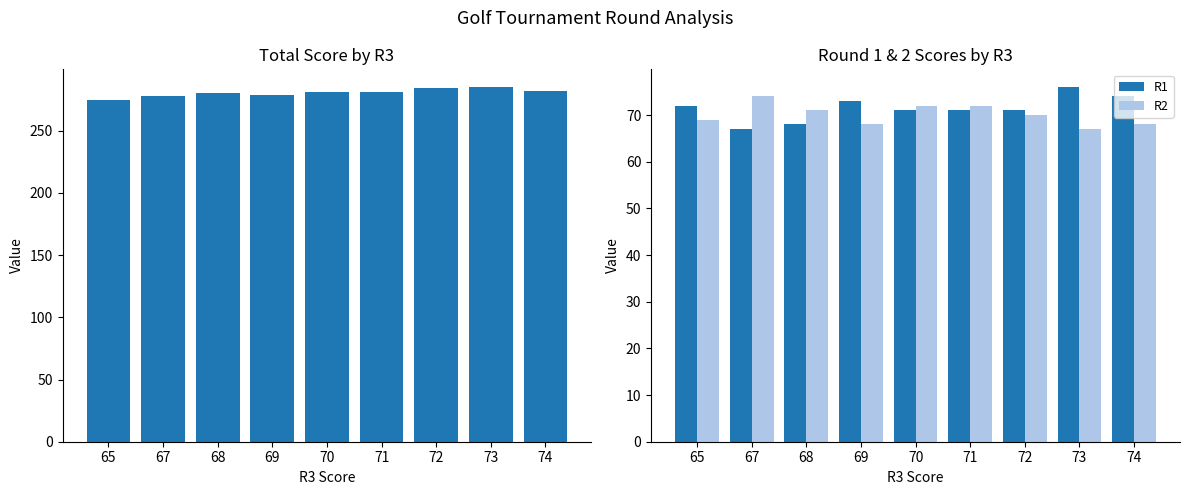

The value of R1 at 65 is 72. True or false?

True